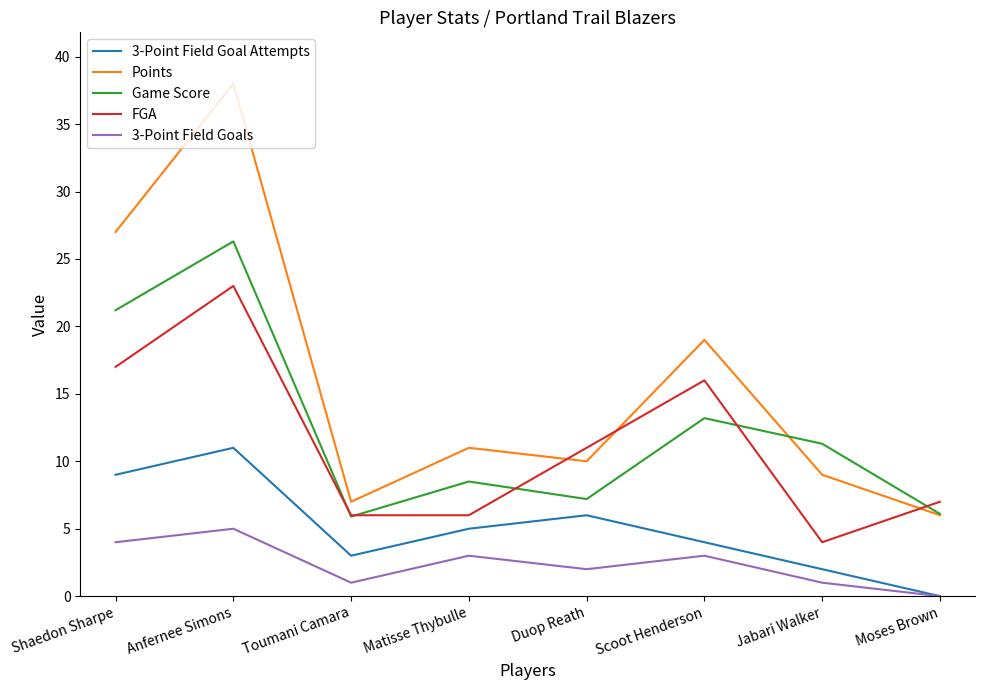

What is the maximum value for Points?

38.0